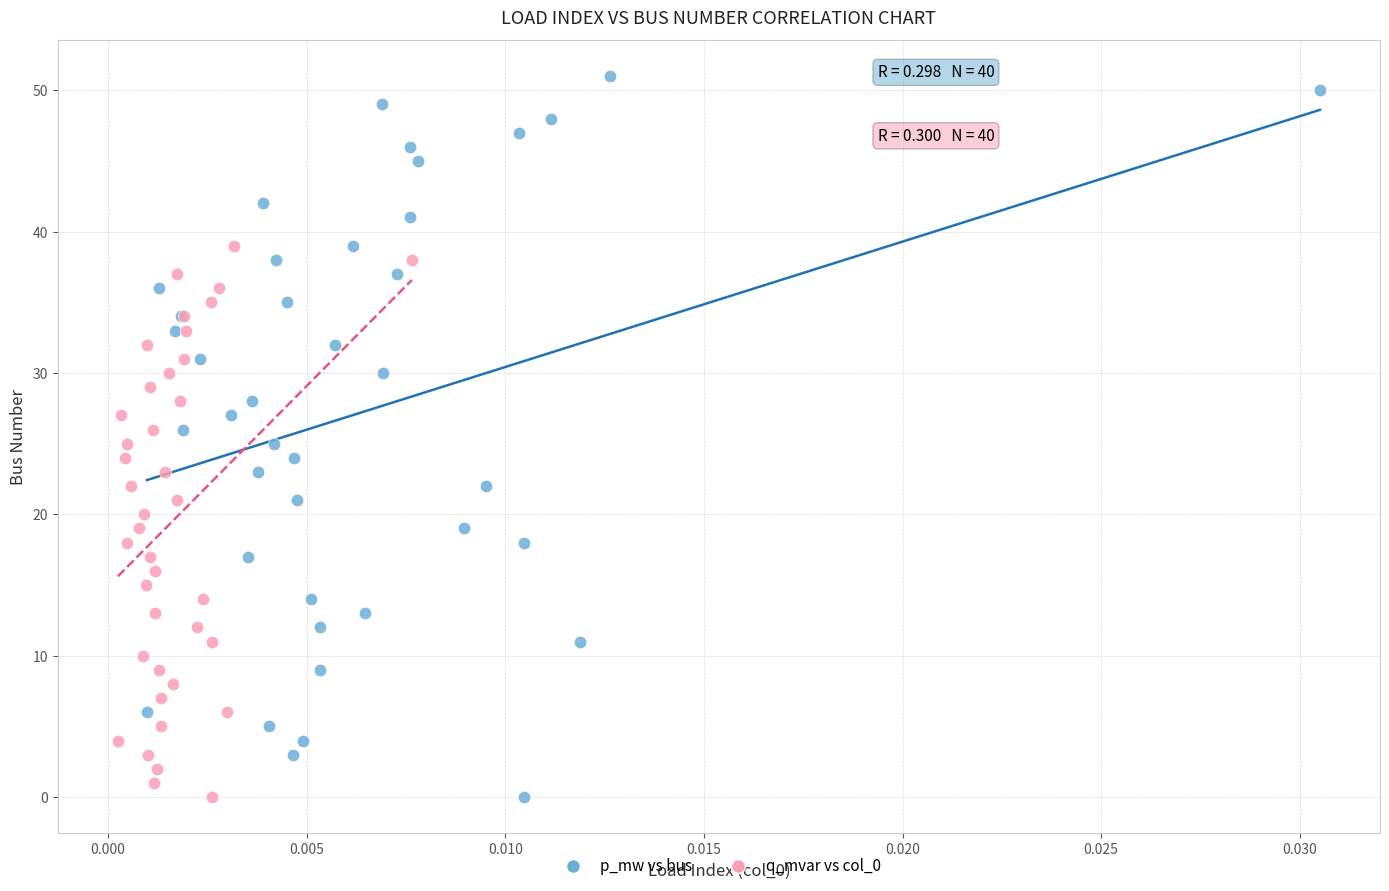

Which series has the largest Y range (max minus min)?

p_mw vs bus